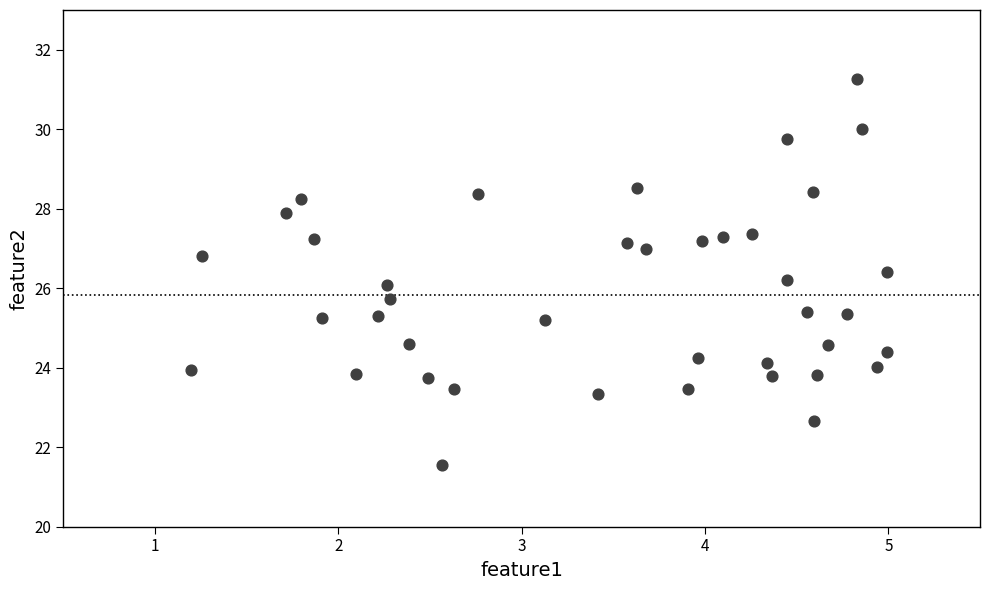

What is the range of X values (max minus min)?

3.8